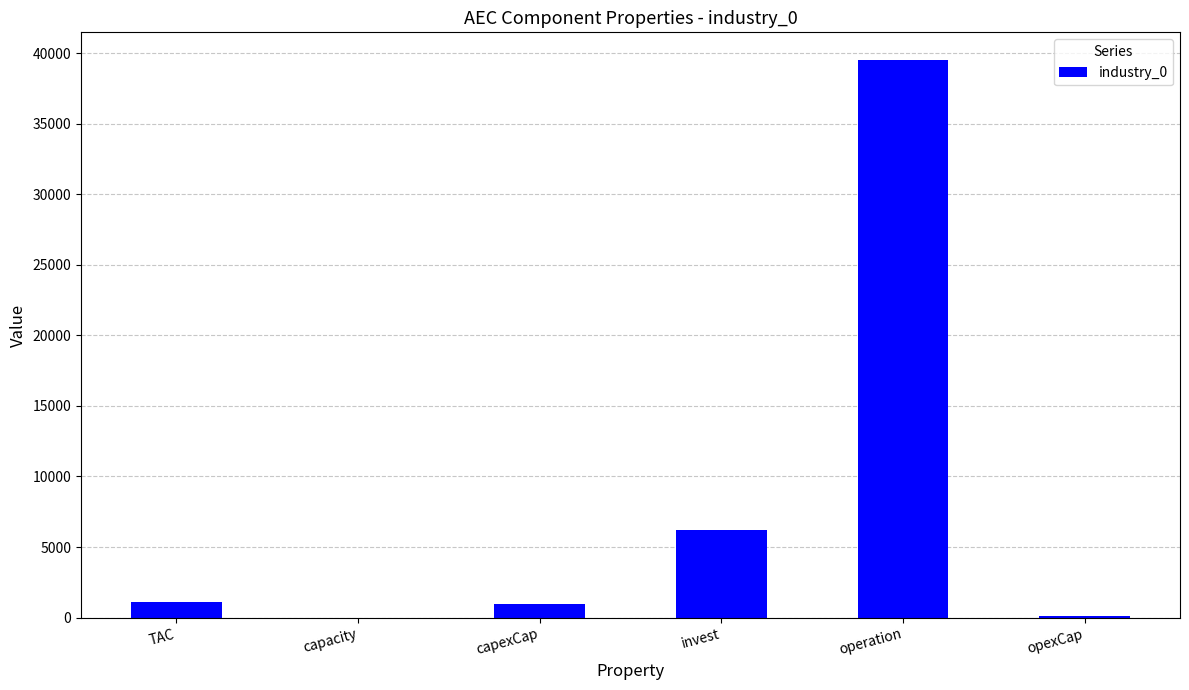

Which label corresponds to the largest value in the chart?

operation